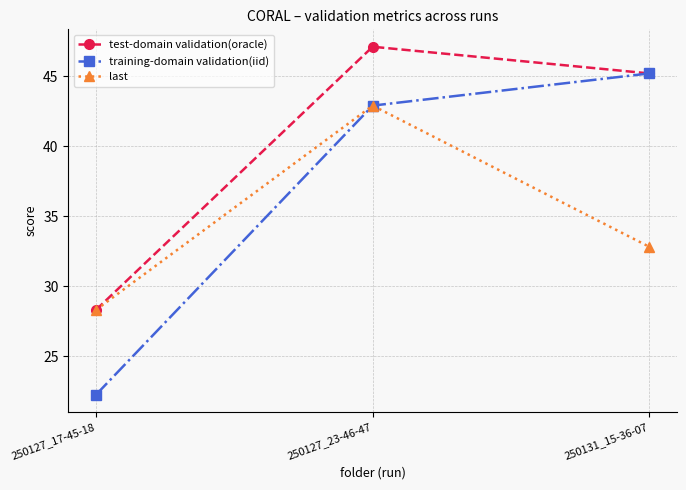

Reading left to right, transcribe all the data shown in this chart.

test-domain validation(oracle): 250127_17-45-18=28.3	250127_23-46-47=47.1	250131_15-36-07=45.2
training-domain validation(iid): 250127_17-45-18=22.2	250127_23-46-47=42.9	250131_15-36-07=45.2
last: 250127_17-45-18=28.3	250127_23-46-47=42.9	250131_15-36-07=32.8